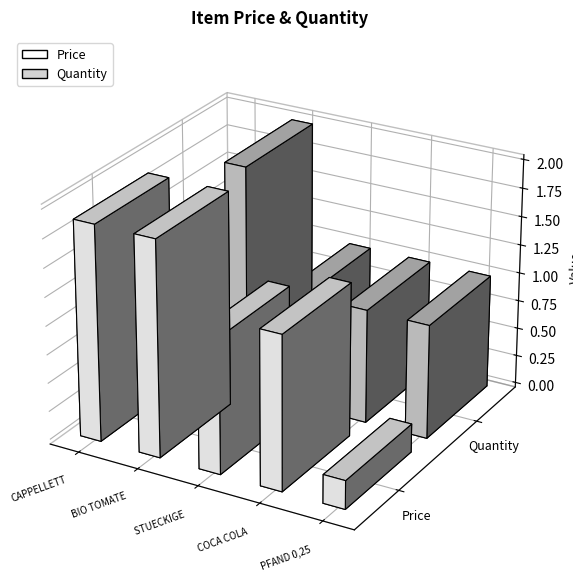

Which category has the lowest value in the Price series?

PFAND 0,25 EURO